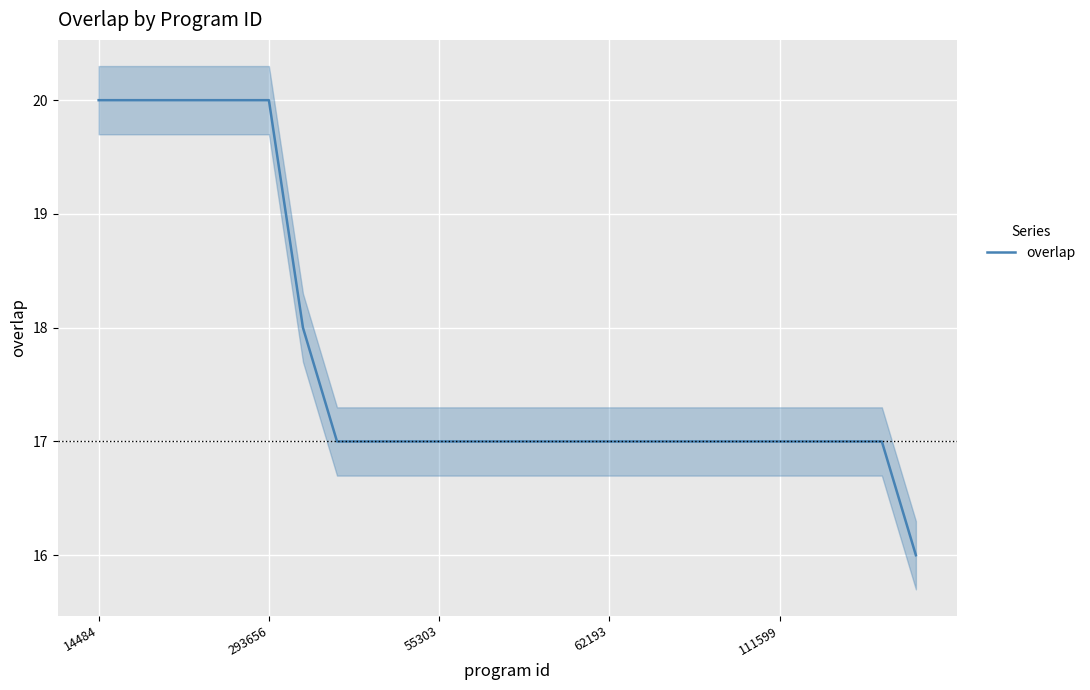

What is the value of the 4th point from the left?

20